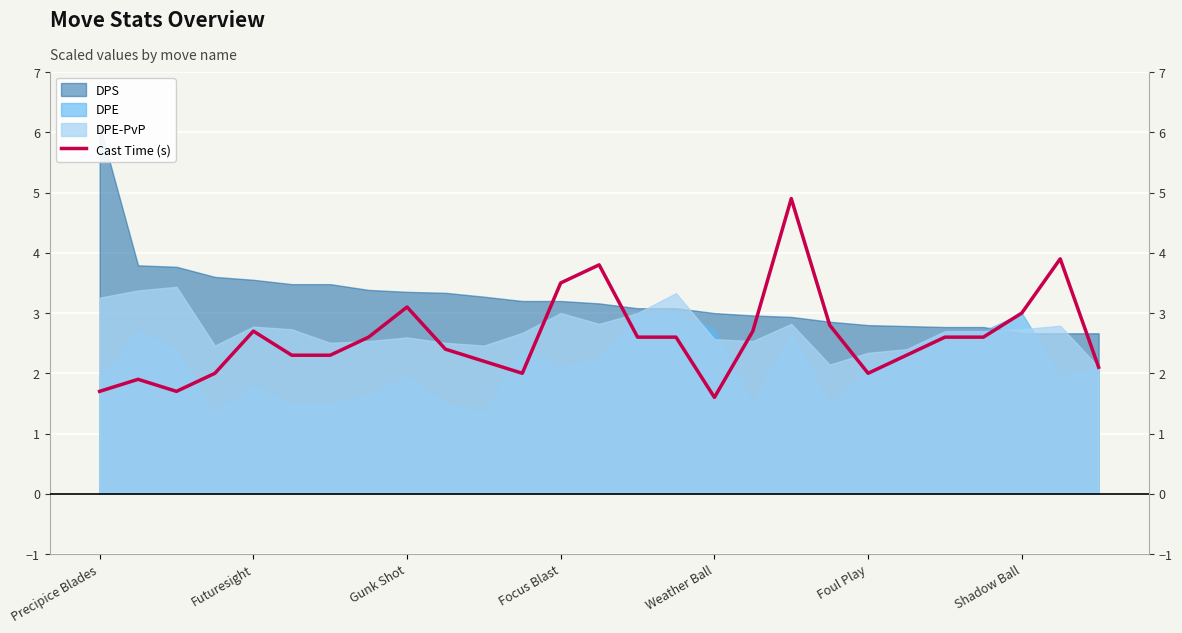

How many points are lower than both their immediate neighbors (excluding endpoints)?

4